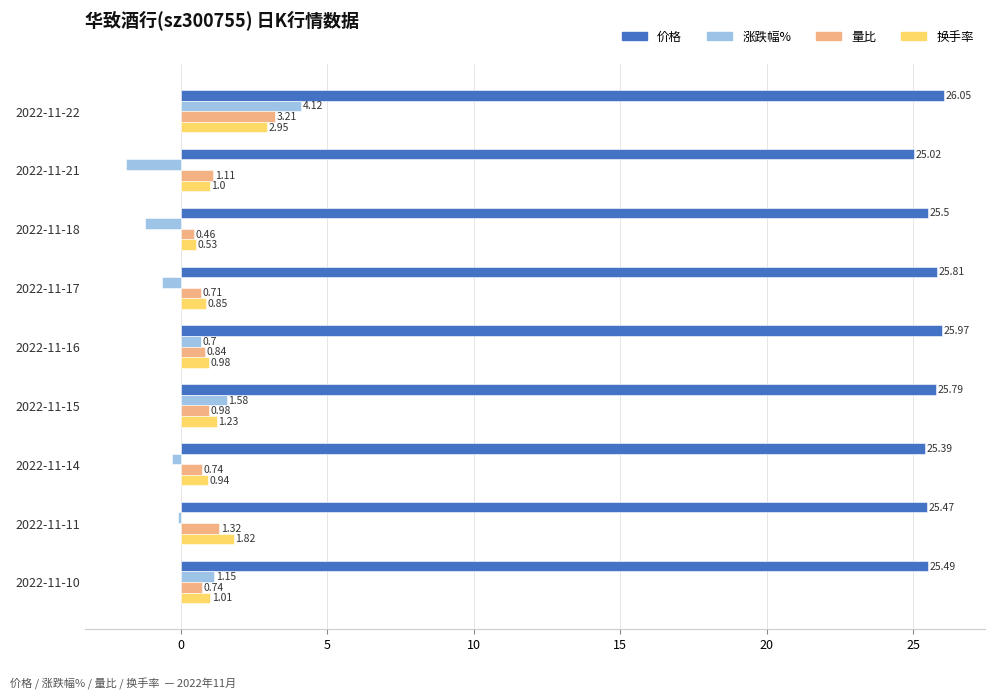

What is the average value of the 涨跌幅% series?

0.4